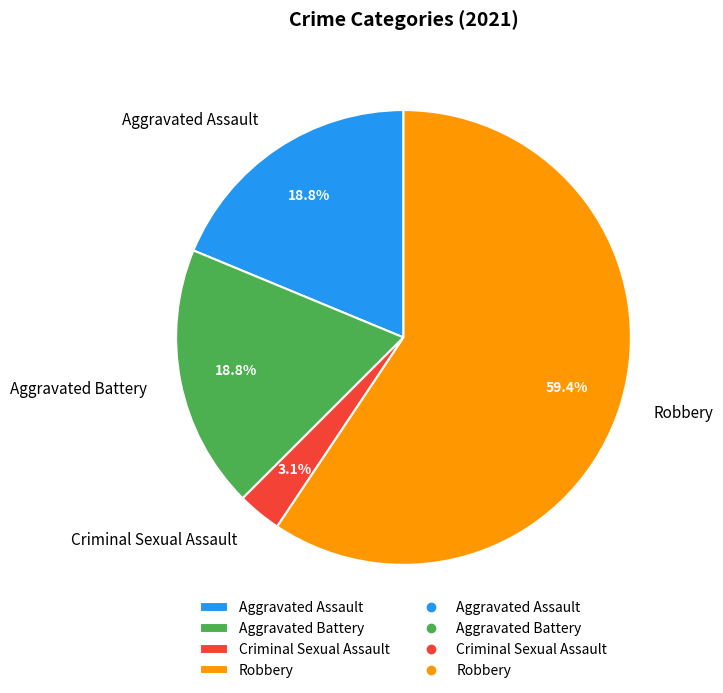

Combined, do Criminal Sexual Assault and Aggravated Assault account for over 50%?

No